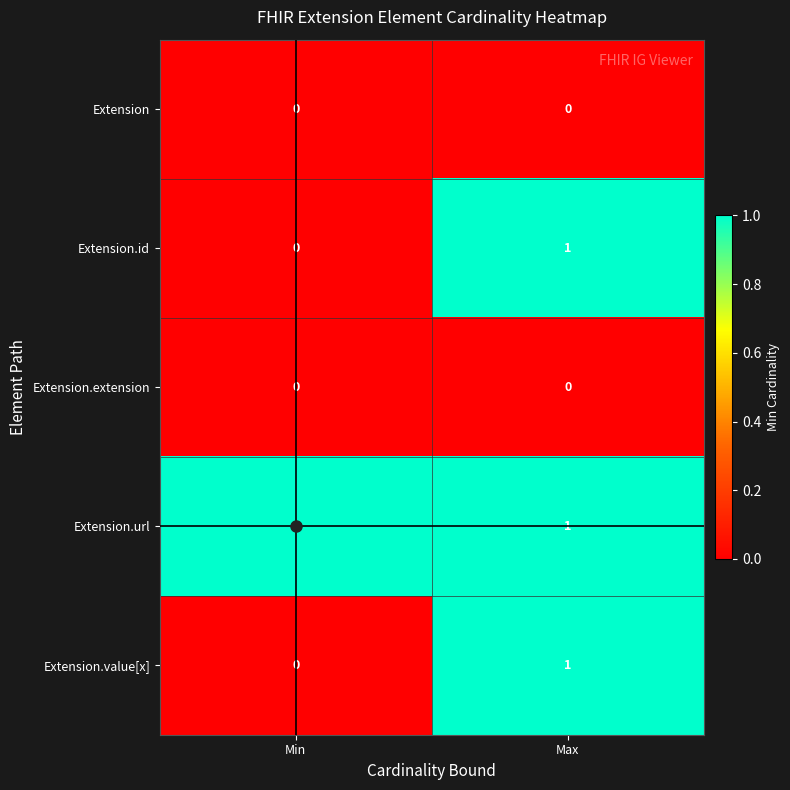

The value of Extension.value[x] at Max is 1. True or false?

True